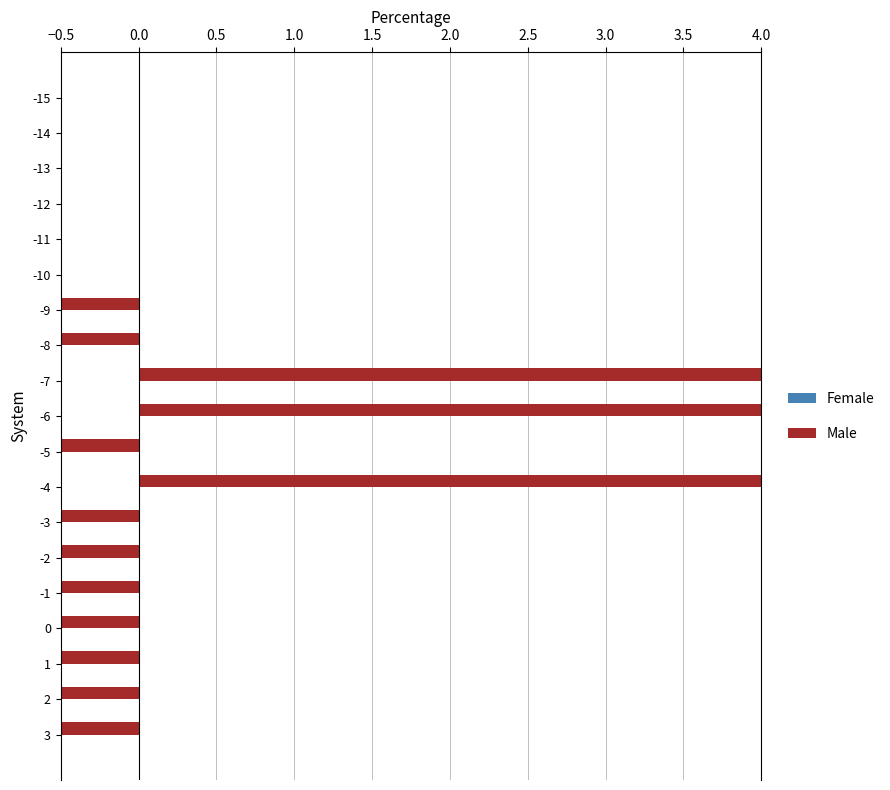

Which series has the widest spread of values?

Male